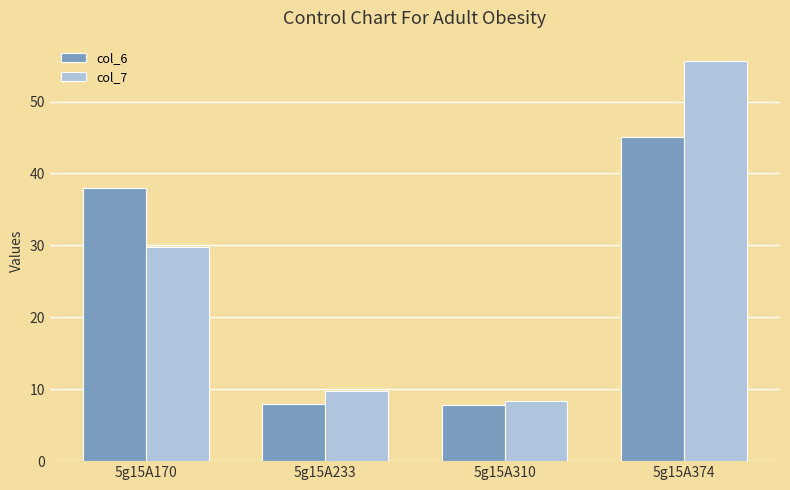

What is the total value across all series at 5g15A310?

16.2